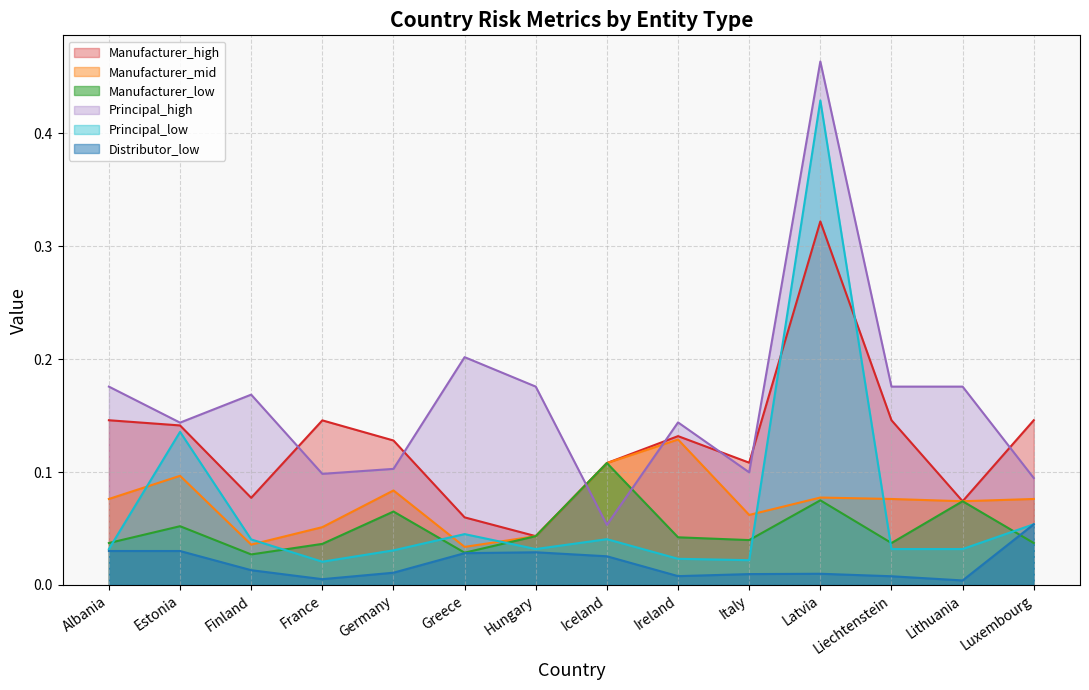

Which series has the largest range (max minus min)?

Principal_high